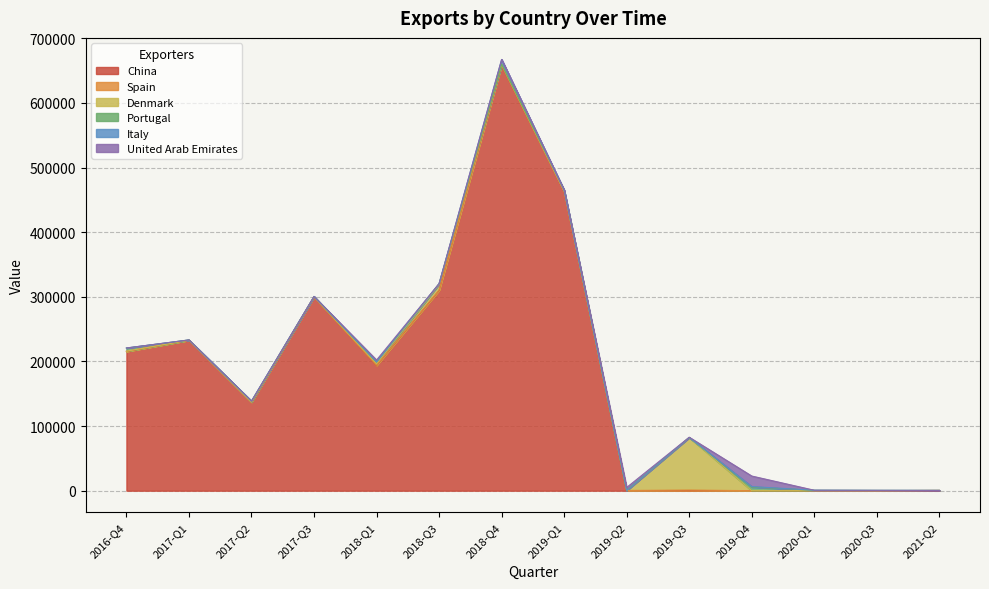

Which series ends up on top after the final intersection of China and Portugal?

Portugal